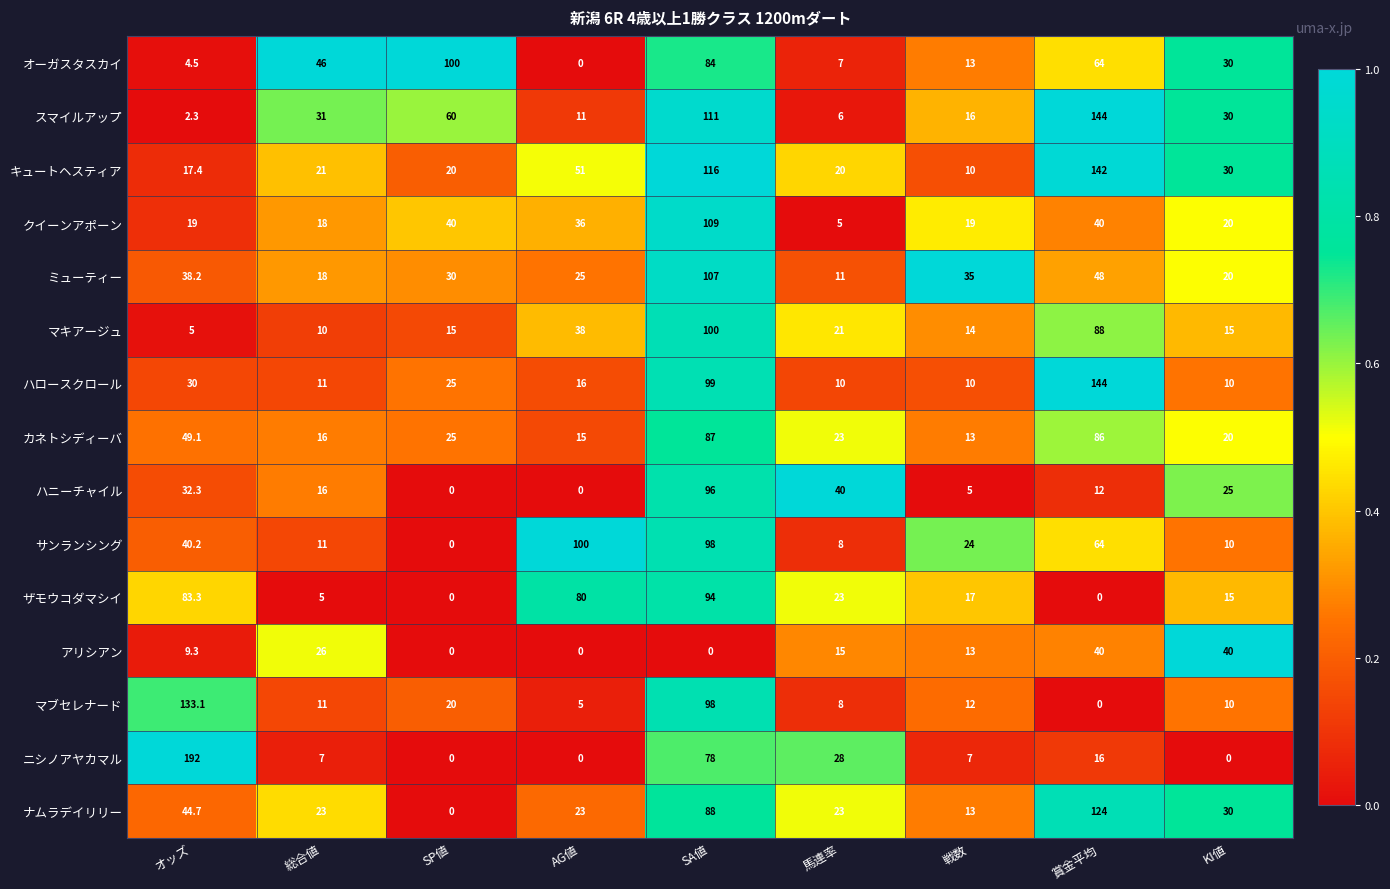

Which series has the largest total across all categories?

キュートヘスティア